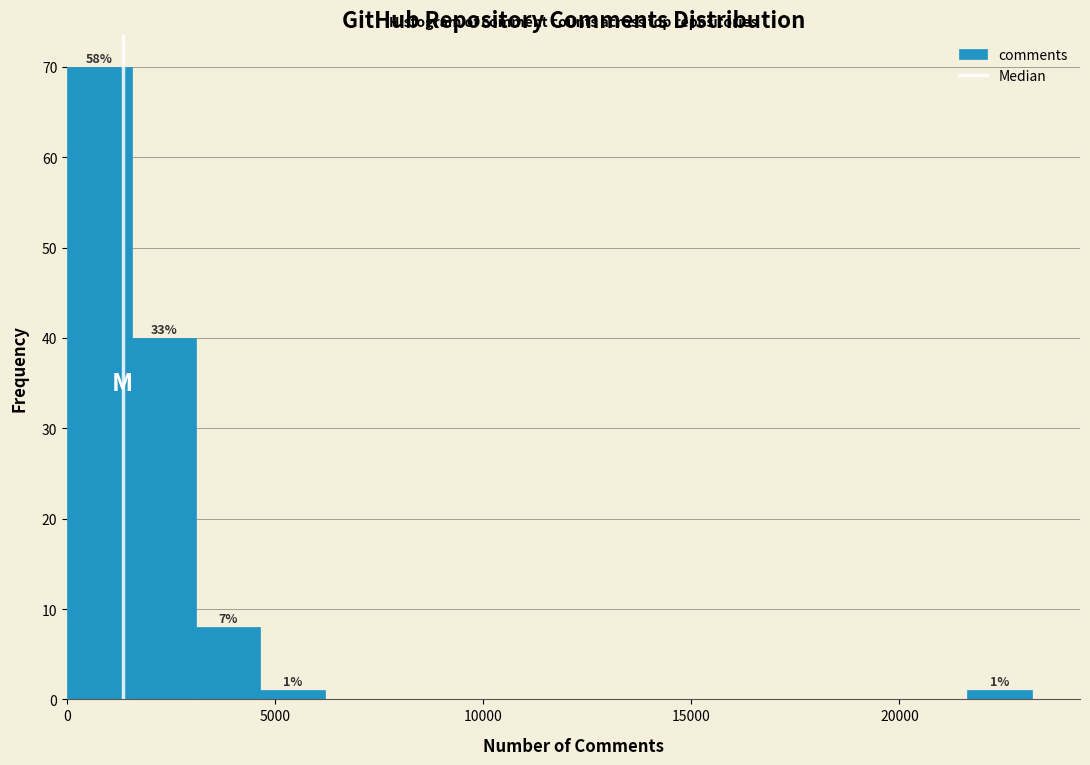

Read against the x-axis, roughly where is the centre of the tallest bar?

1000